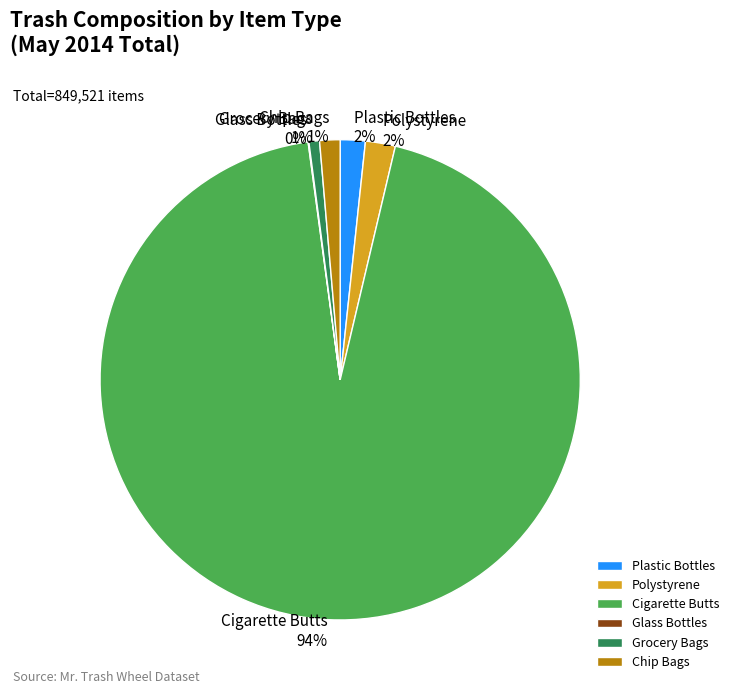

To the nearest percent, what is the difference between the Polystyrene and Chip Bags slice percentages?

1%